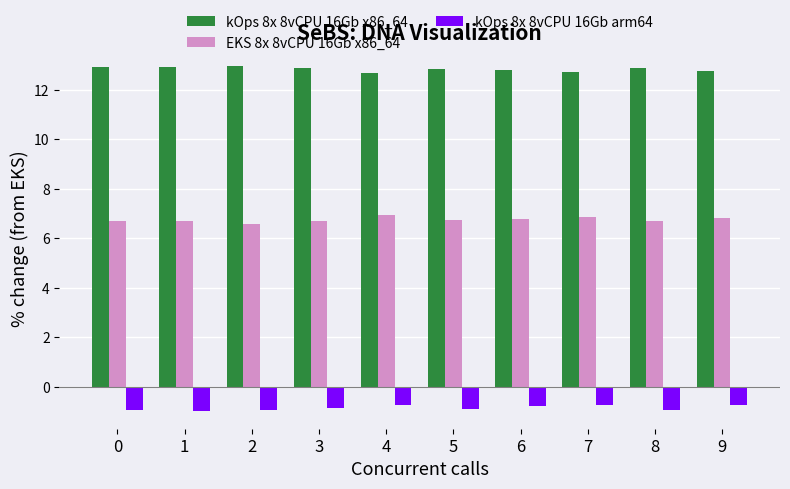

Count the number of data series in this chart.

3